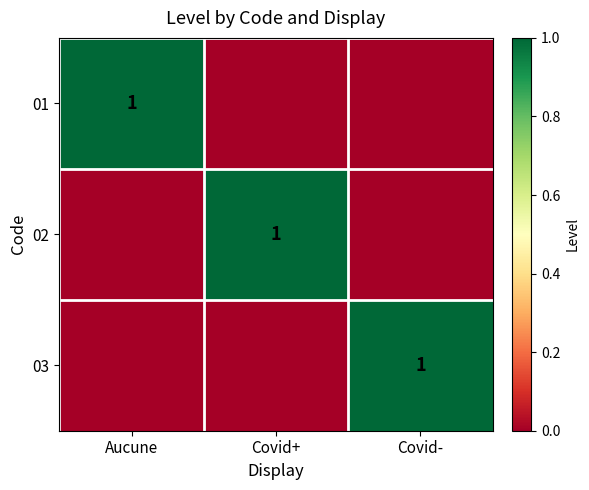

True or false: 02 has a value of 2 at Covid+.

False